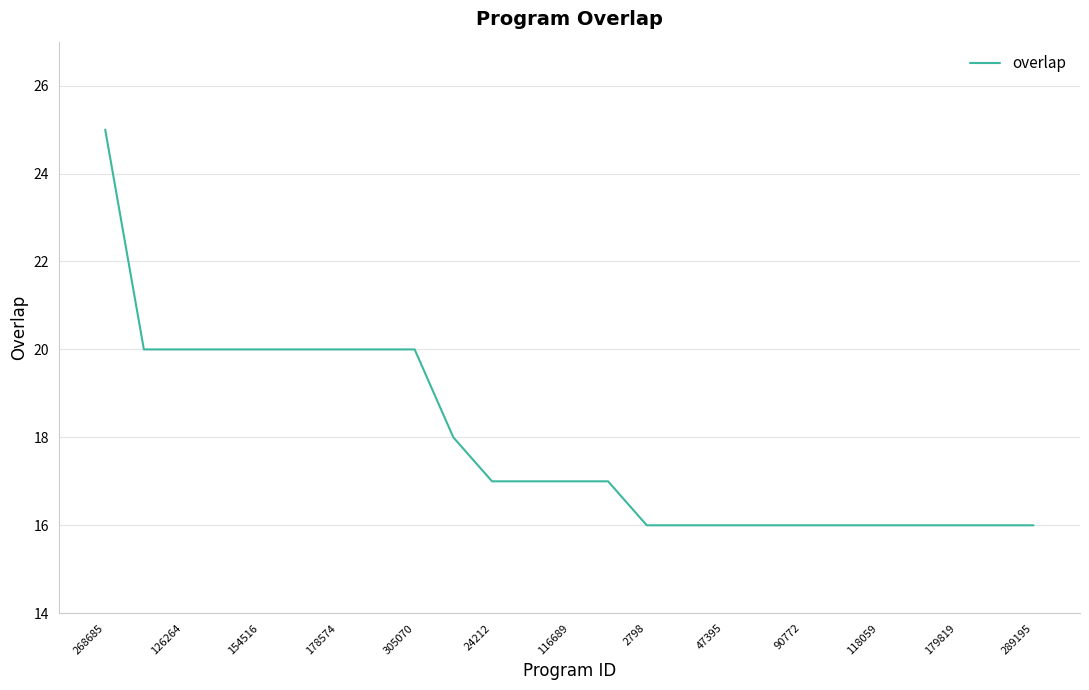

What is the difference between the maximum and minimum values?

9